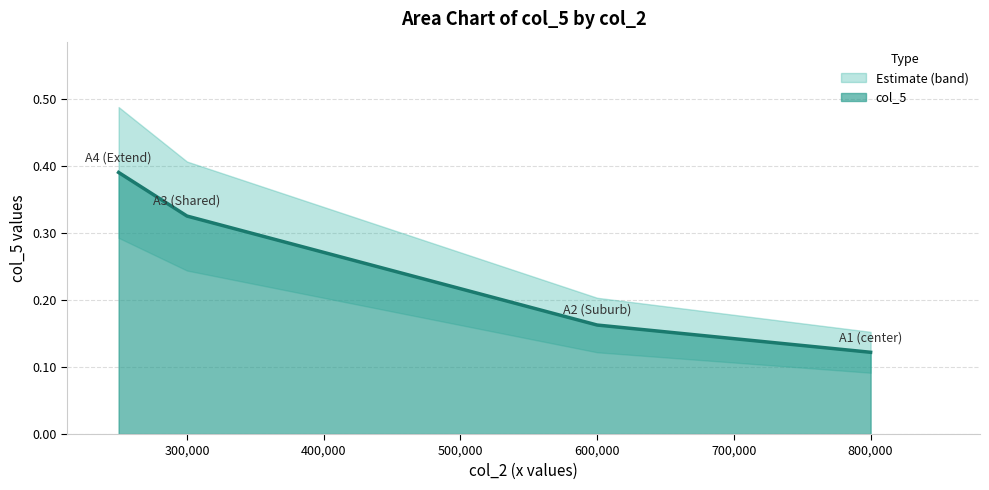

What is the average value?

0.2